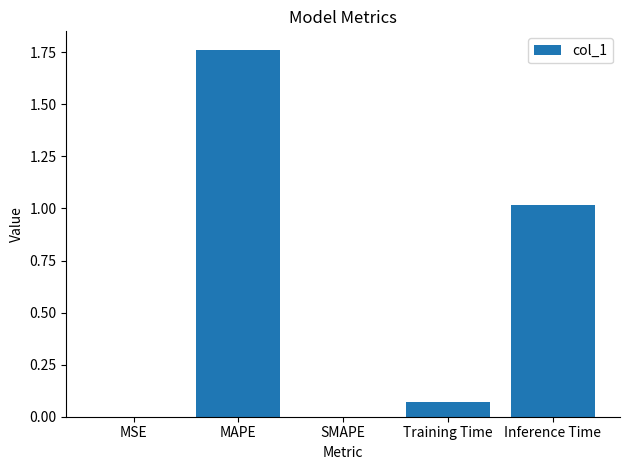

How many distinct data groups are displayed?

1